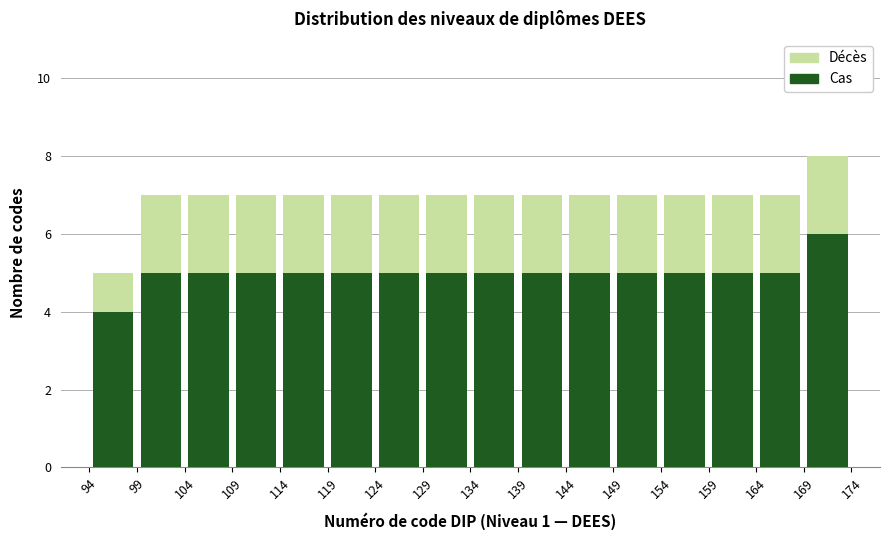

Which range on the x-axis has the tallest stacked bar (by total height)?

169 to 174